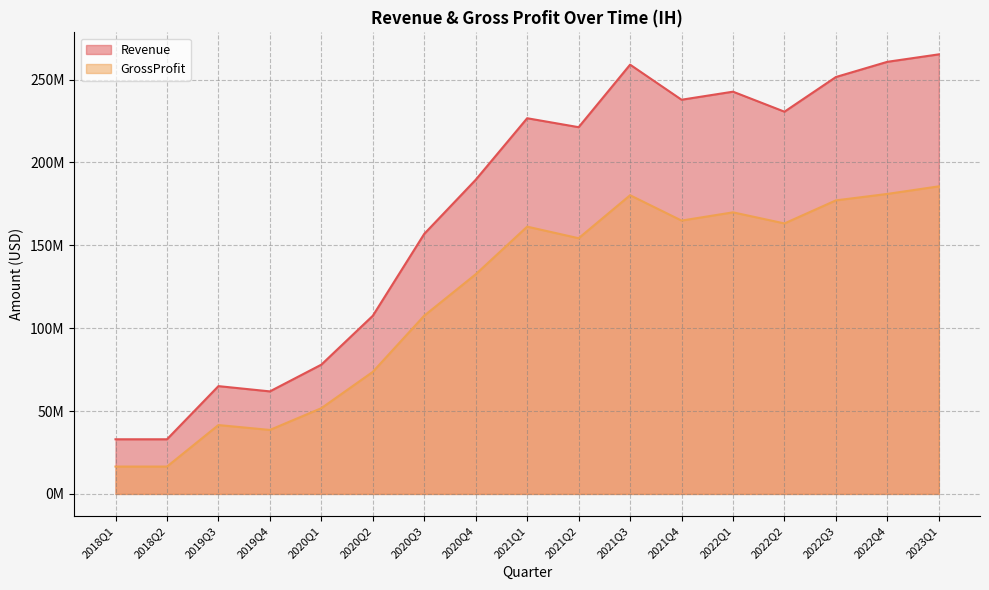

Is it true that GrossProfit equals 180997000 at 2022Q4?

True